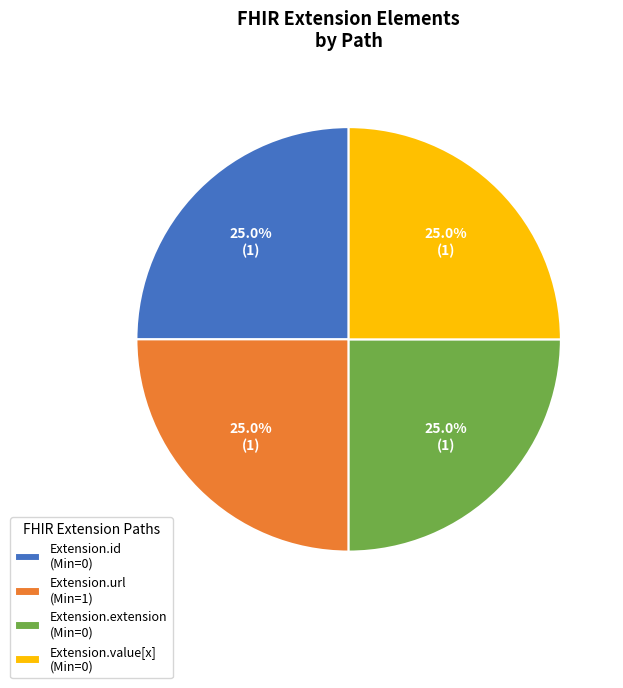

The Extension.id slice represents 48% of the pie. True or false?

False